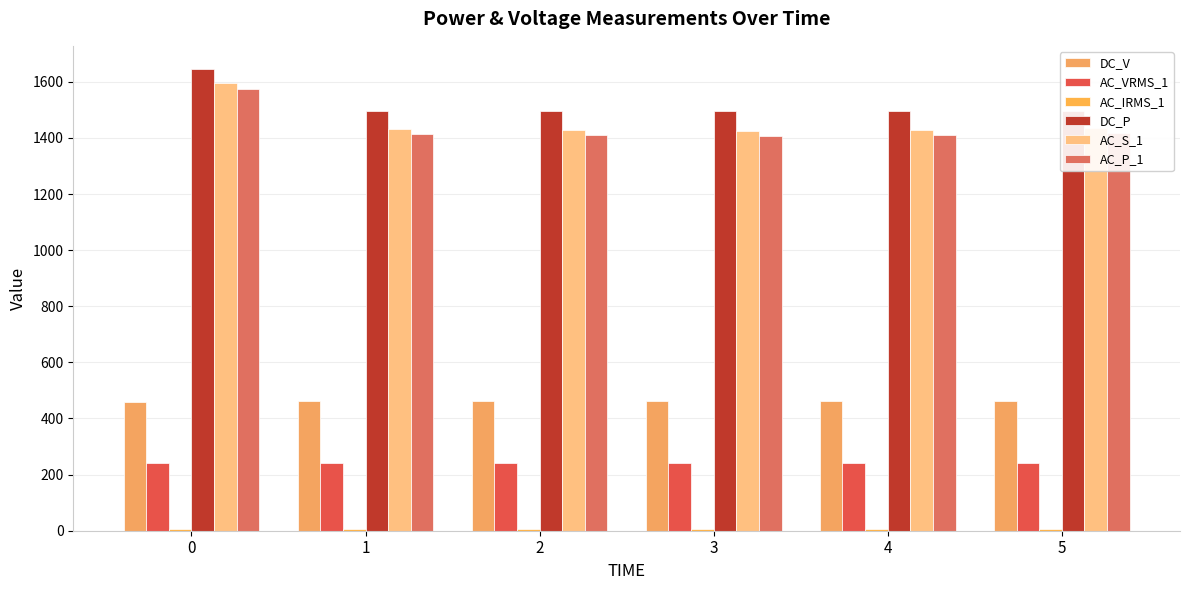

Where does the DC_V series first go above 462?

1